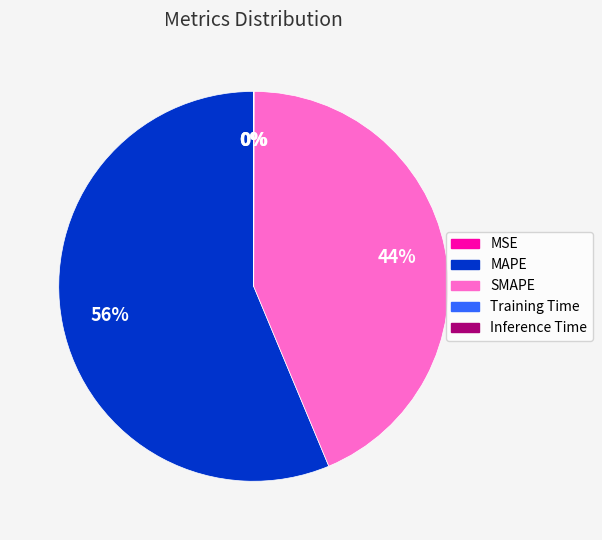

Which category has the biggest portion of the pie?

MAPE